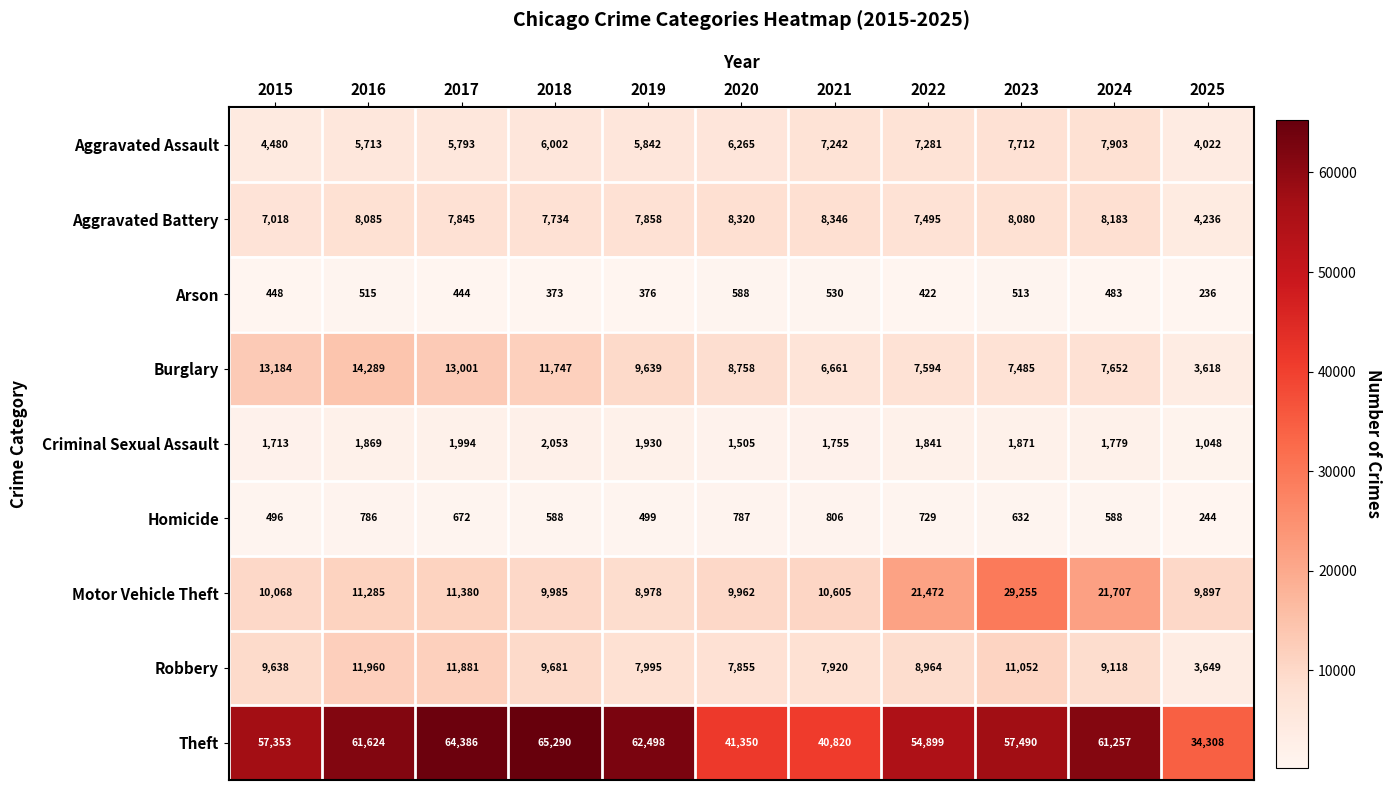

Between 2015 and 2021, which series saw the biggest shift?

Theft